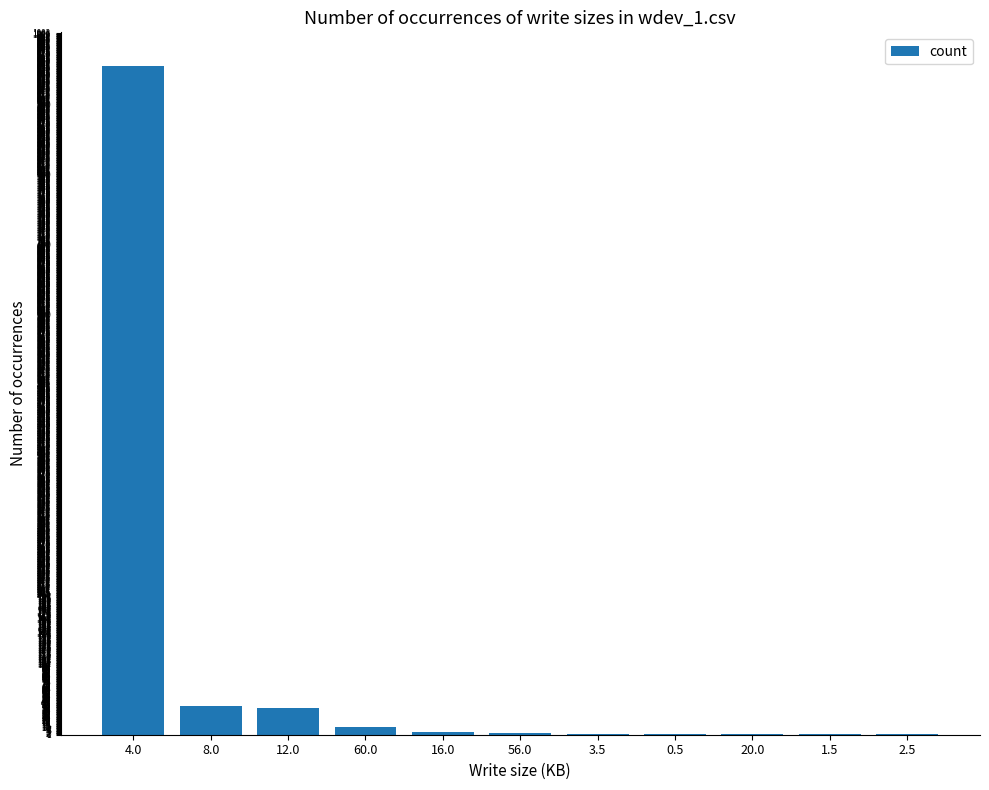

The value at 4.0 is 955. True or false?

True